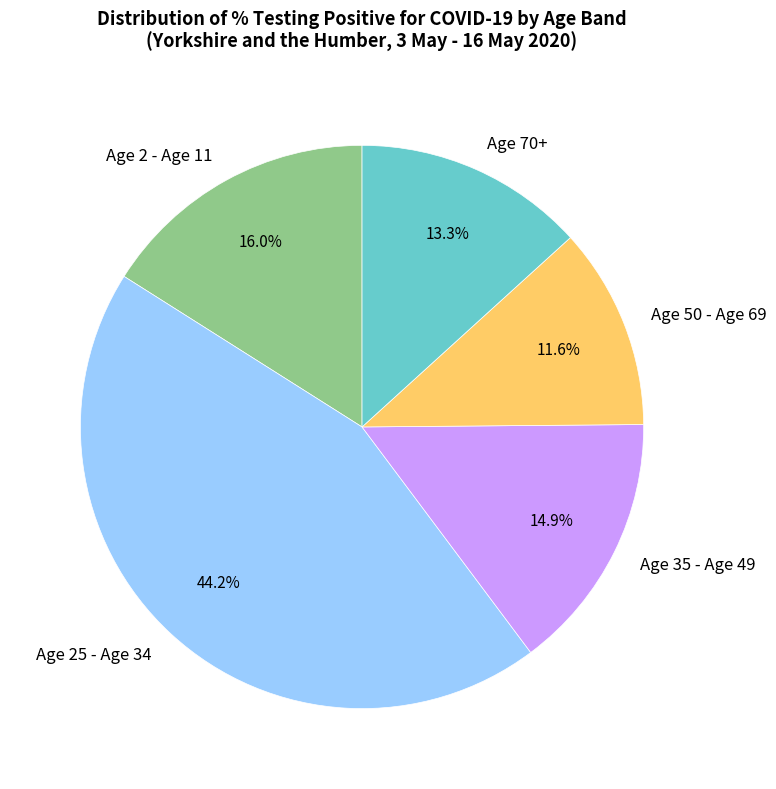

Is Age 50 - Age 69 the majority of the pie?

No